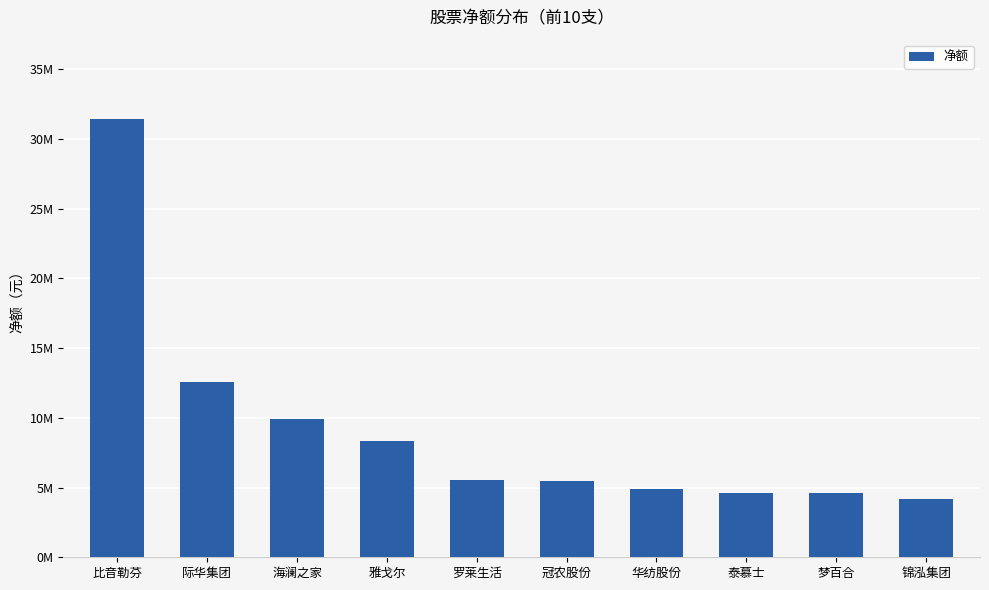

Where is the data nearest to the value 17833231?

际华集团